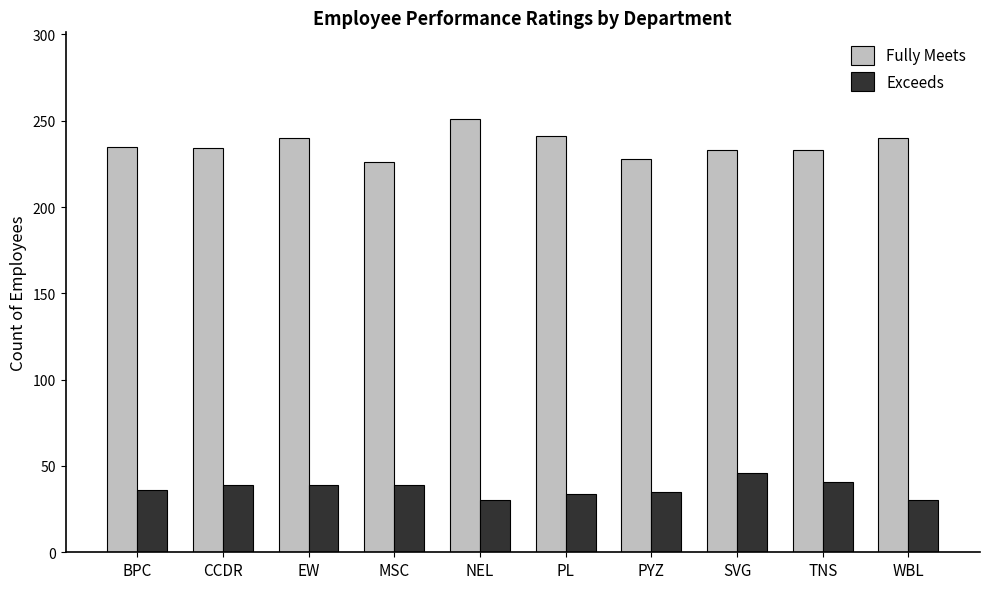

What is the difference between the second highest and second lowest values in the Exceeds series?

11